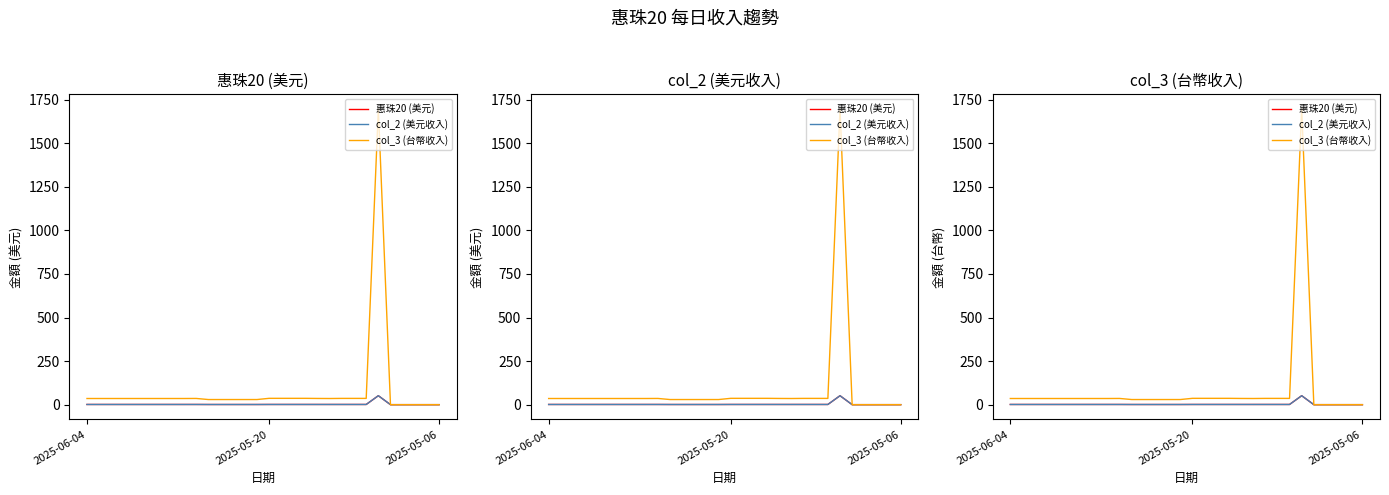

Is it true that col_2 (美元收入) equals 0.2 at 2025-05-06?

False